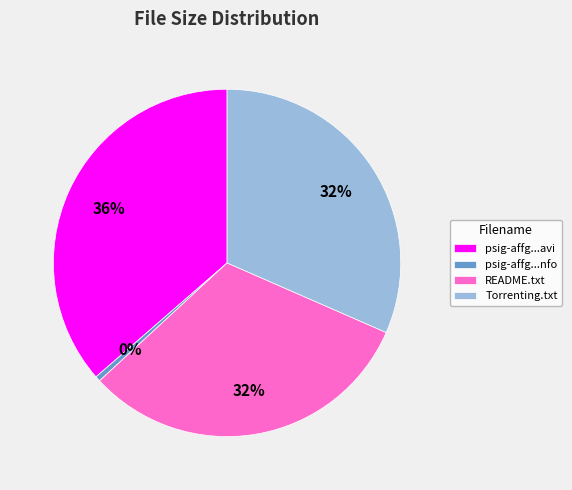

What is the smallest slice in the pie chart?

psig-affg...nfo